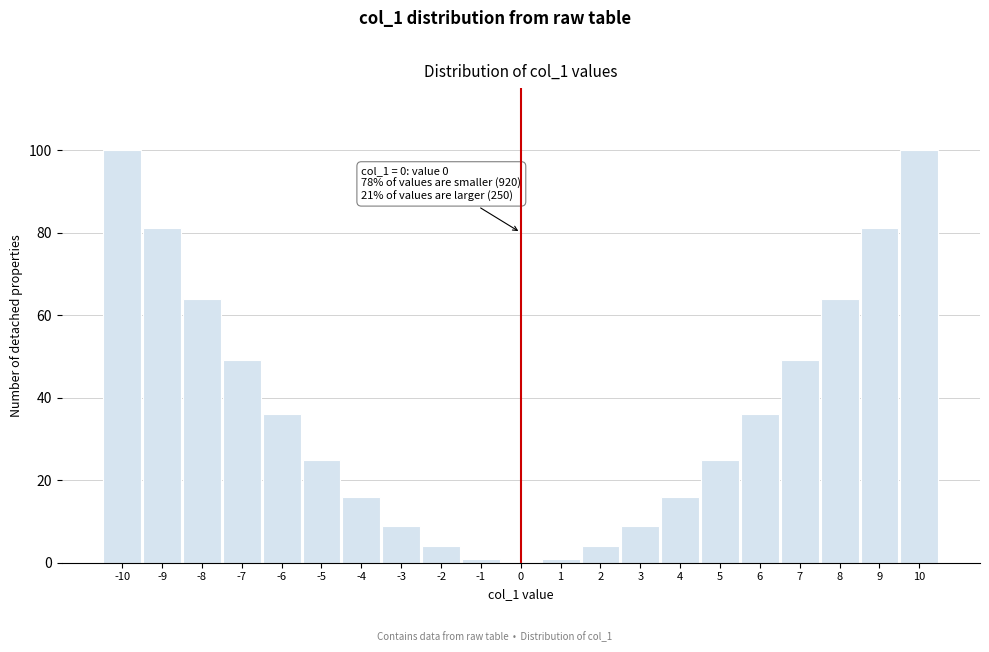

Reading right to left, extract all data points from this chart.

10=100	9=81	8=64	7=49	6=36	5=25	4=16	3=9	2=4	1=1	0=0	-1=1	-2=4	-3=9	-4=16	-5=25	-6=36	-7=49	-8=64	-9=81	-10=100